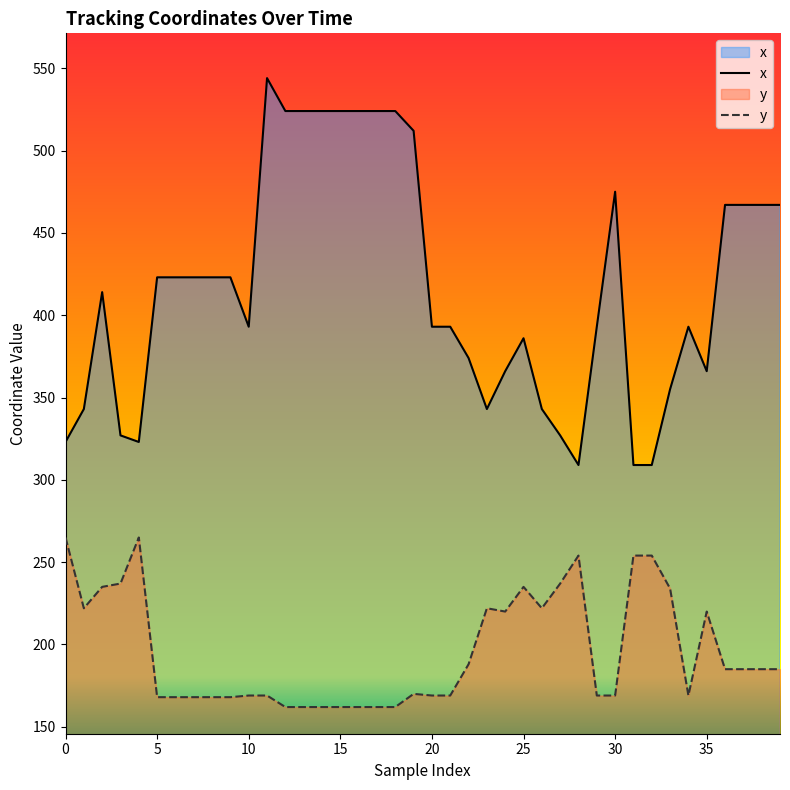

What is the total value across all series at 34?

562